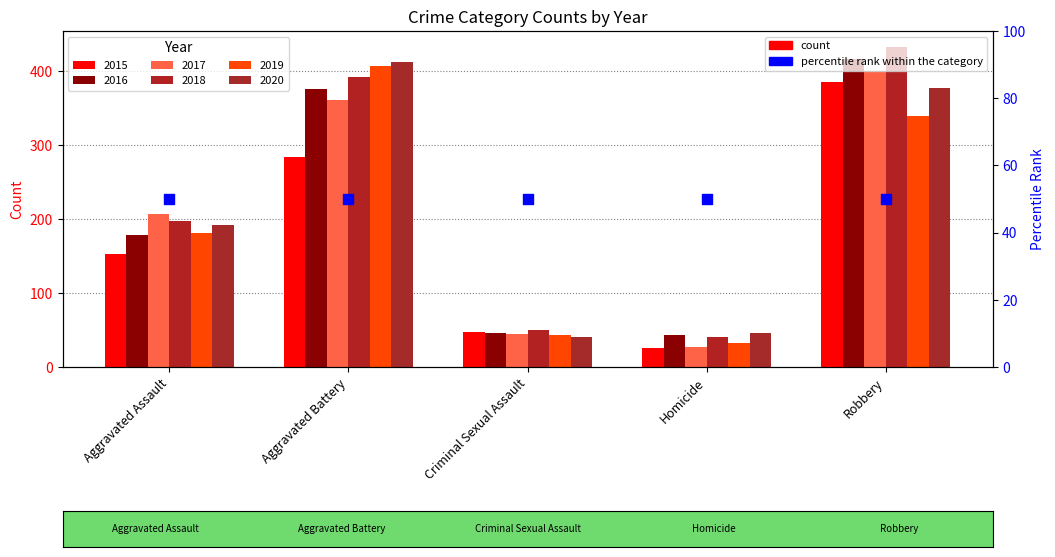

Is the value of 2018 at Homicide greater than the value of 2017 at Homicide?

Yes